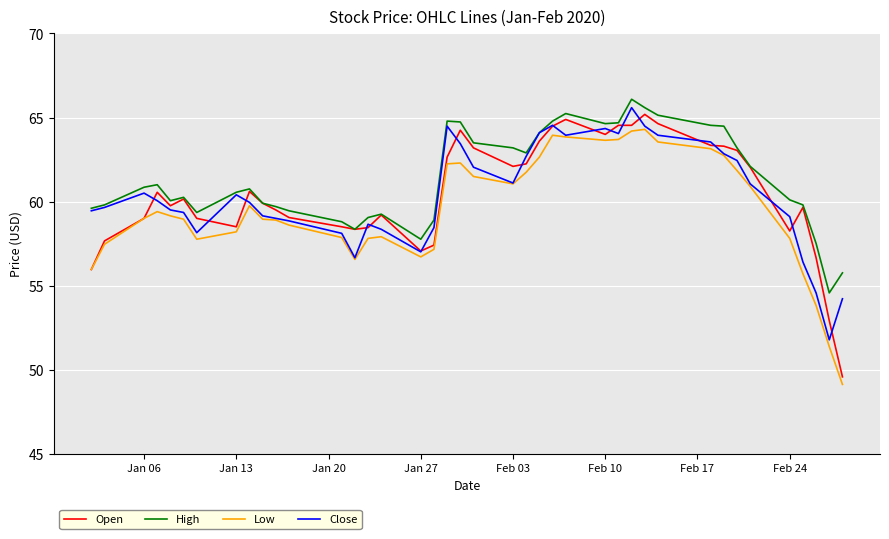

True or false: Low and High intersect in this chart.

False